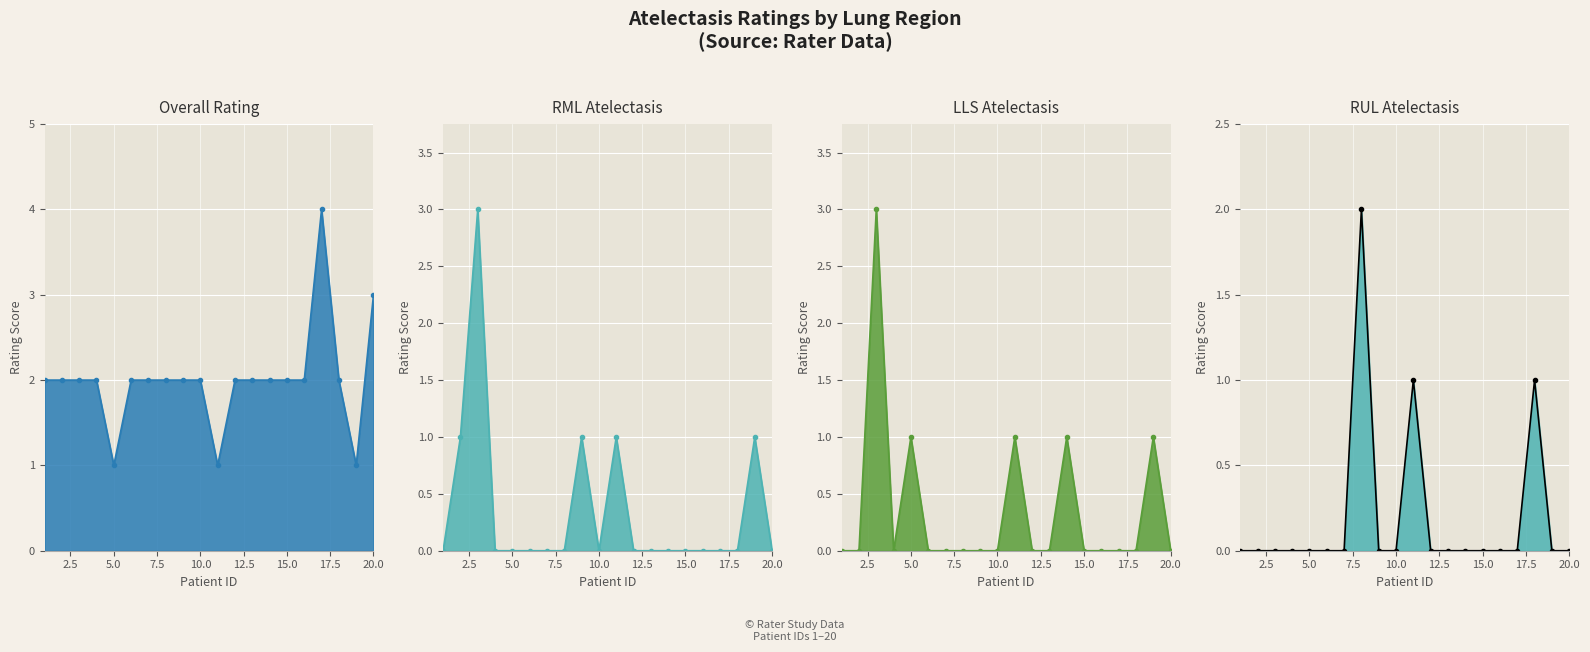

How many interior local peaks does the RML_line series have?

4